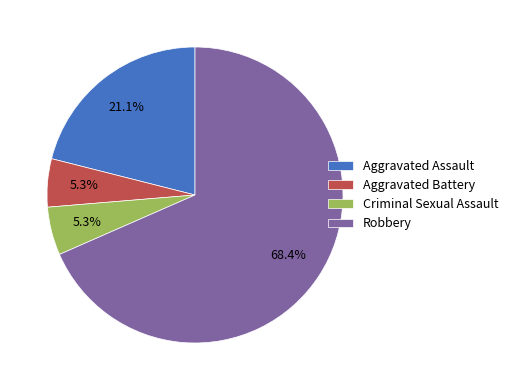

Is it true that Robbery is 59% of the pie?

False